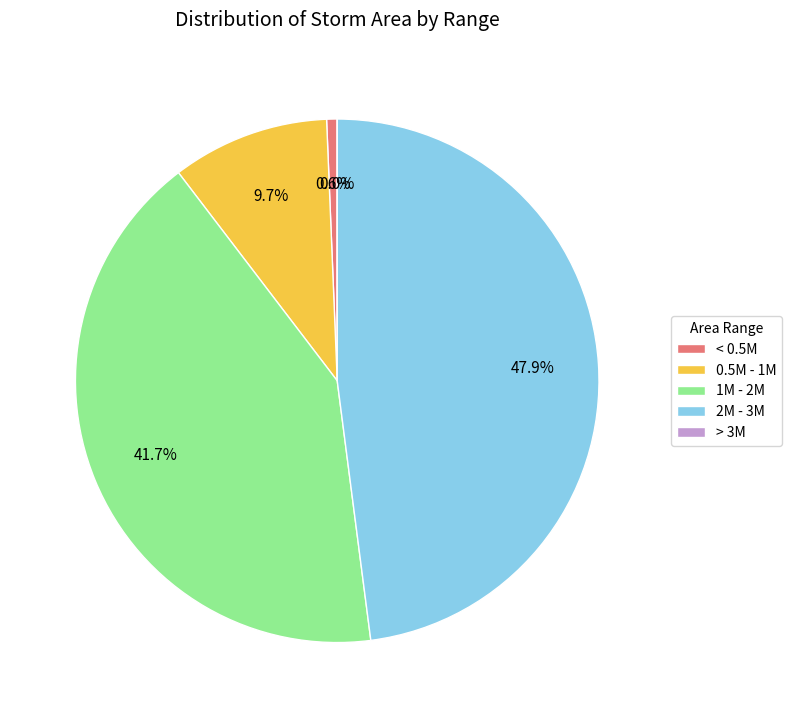

Is the sum of 24 and 24 greater than half?

No